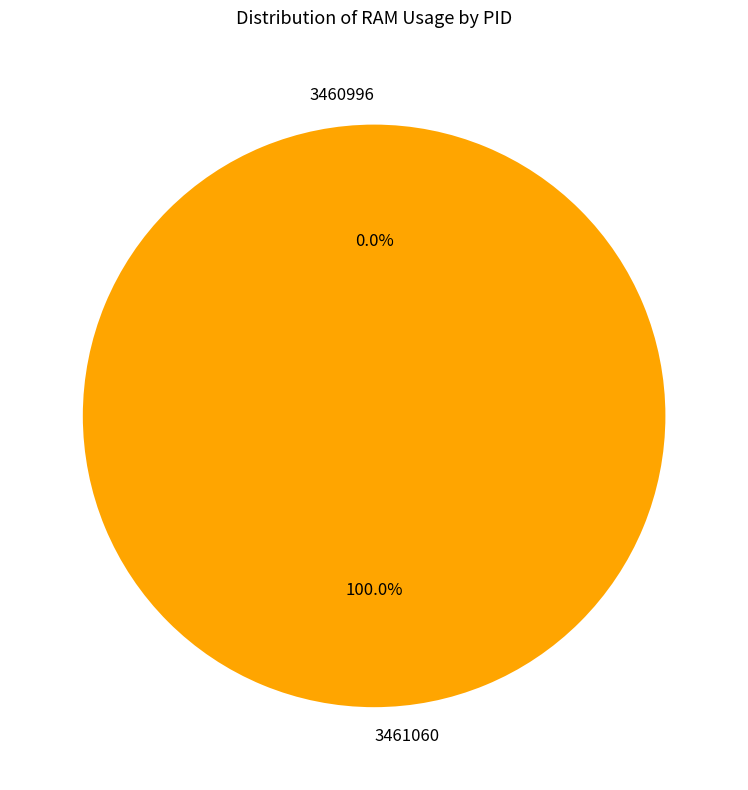

Is it true that 3461060 is 86% of the pie?

False